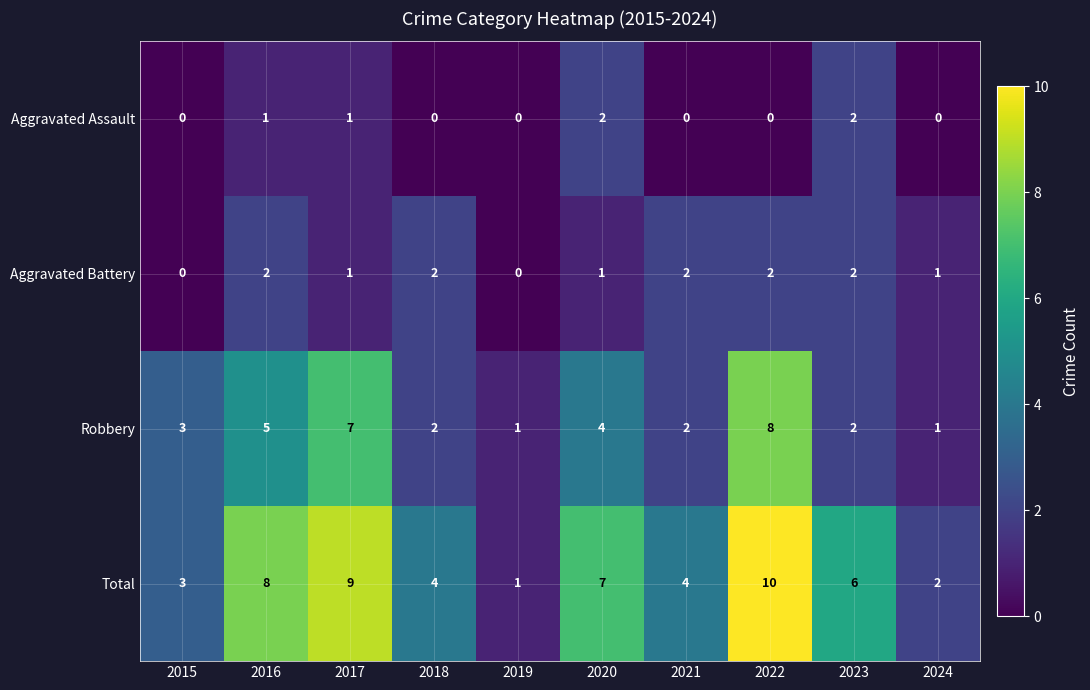

Which series has the largest total across all categories?

Total